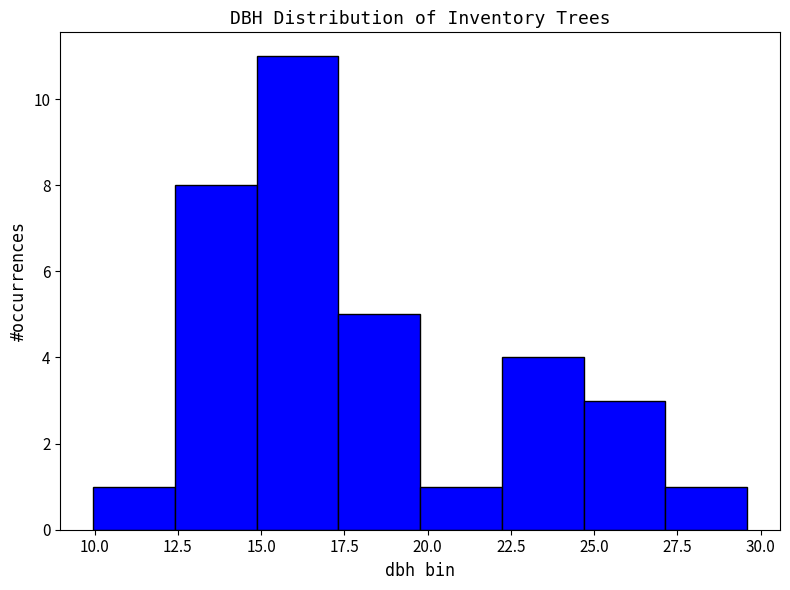

How tall is the bar that spans 20.0 to 22.0 on the x-axis? Neither the bar edges nor the heights are printed on the chart, so give them approximately, as read against the axes.

1